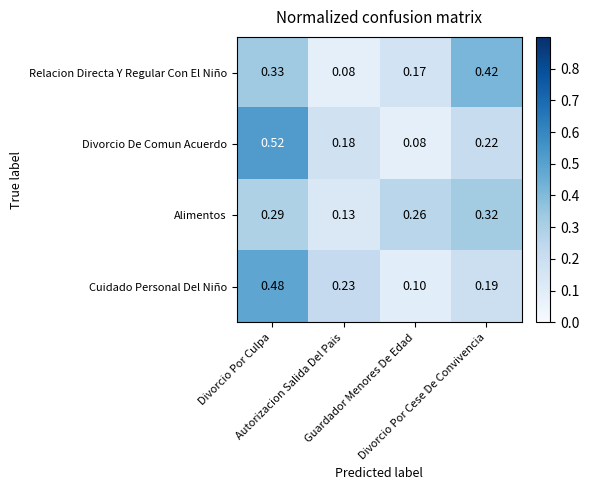

Count the number of categories in the chart.

4